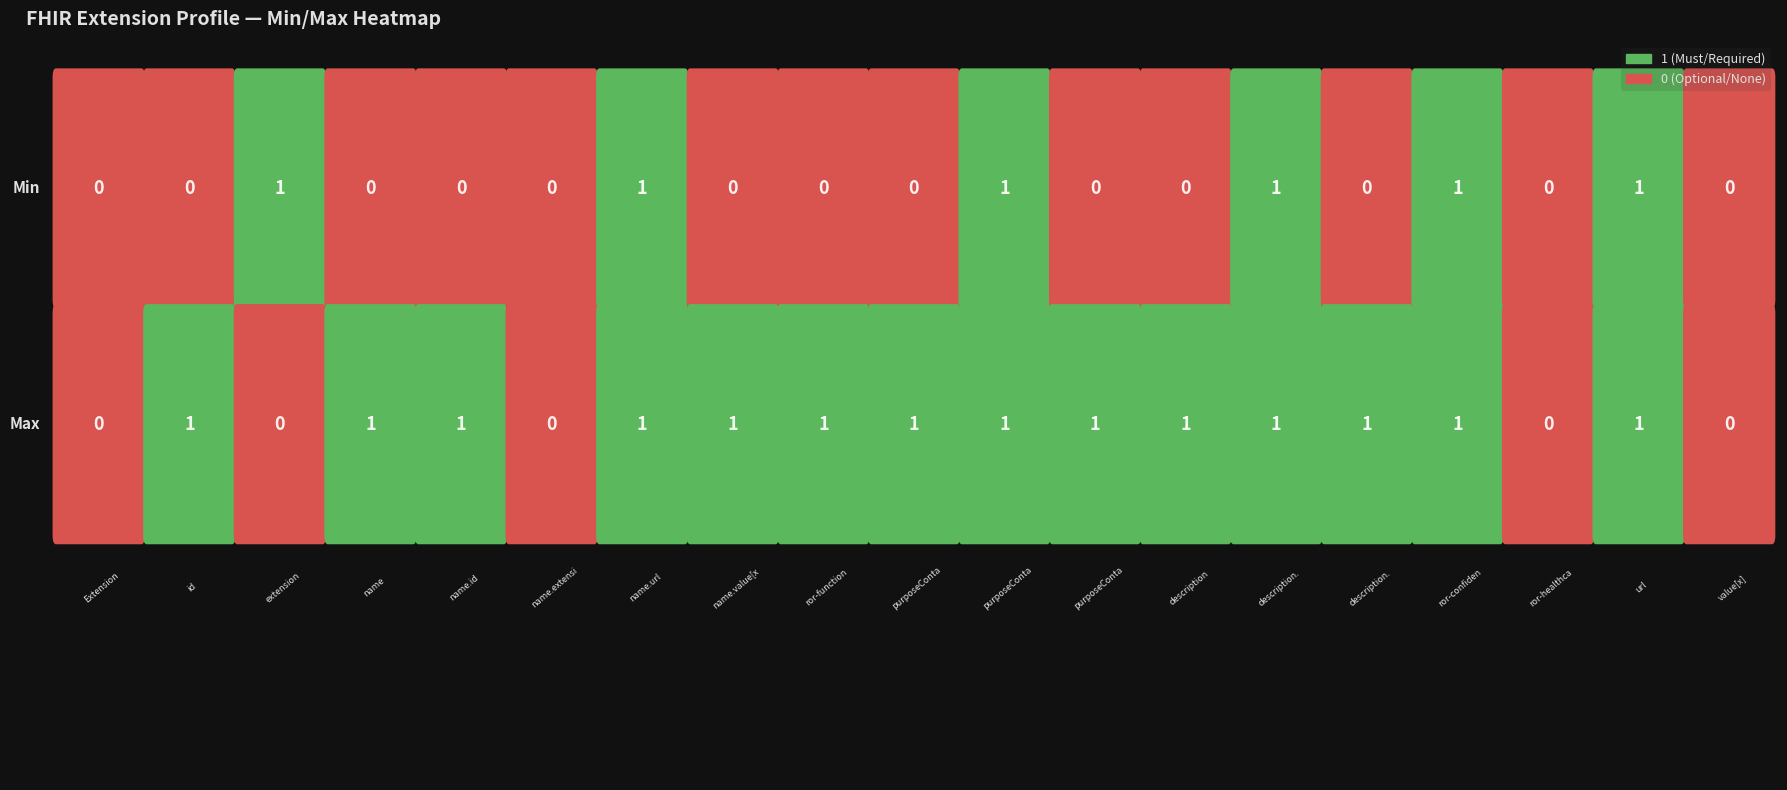

Reading left to right, what are all the values shown in this chart?

Extension=0	Extension.id=0	Extension.extension=1	Extension.extension:name=0	Extension.extension:name.id=0	Extension.extension:name.extension=0	Extension.extension:name.url=1	Extension.extension:name.value[x]=0	Extension.extension:ror-function-contact=0	Extension.extension:purposeContact=0	Extension.extension:purposeContact.url=1	Extension.extension:purposeContact.value=0	Extension.extension:description=0	Extension.extension:description.url=1	Extension.extension:description.value[x]=0	Extension.extension:ror-confidentiality=1	Extension.extension:ror-healthcareservice=0	Extension.url=1	Extension.value[x]=0